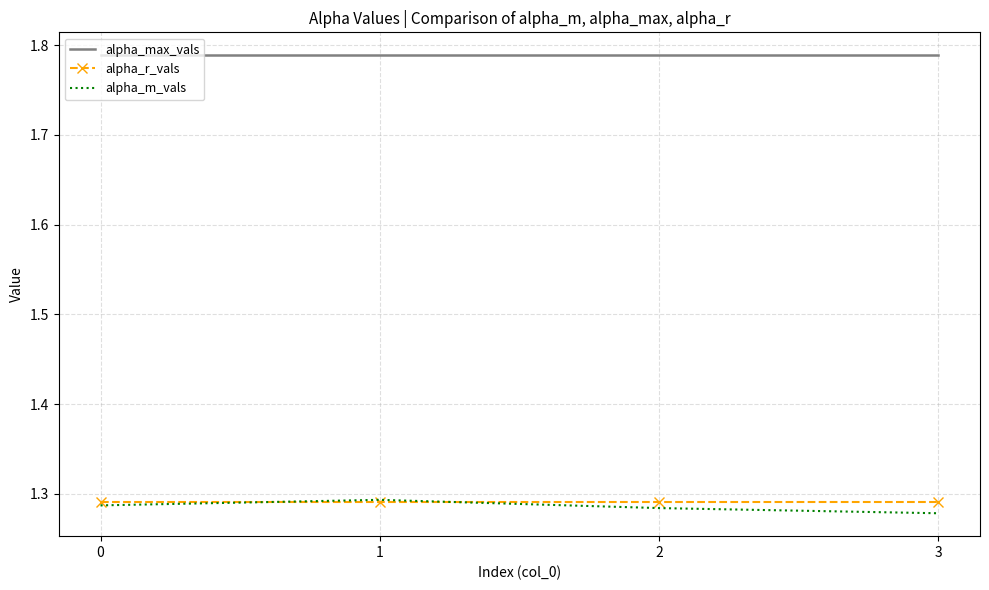

True or false: alpha_max_vals and alpha_m_vals intersect in this chart.

False